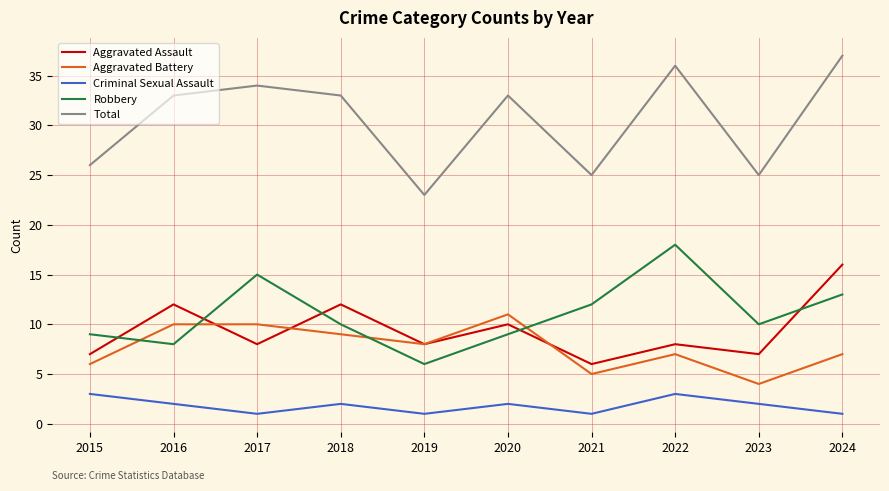

List the series in order of their peak value, lowest first.

Criminal Sexual Assault, Aggravated Battery, Aggravated Assault, Robbery, Total